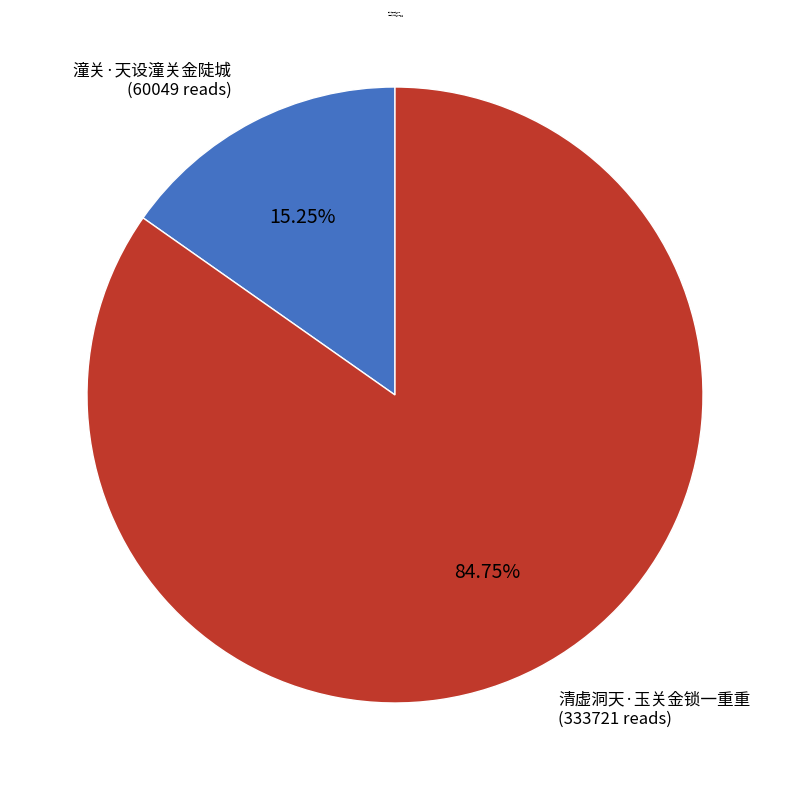

What is the smallest slice in the pie chart?

潼关·天设潼关金陡城